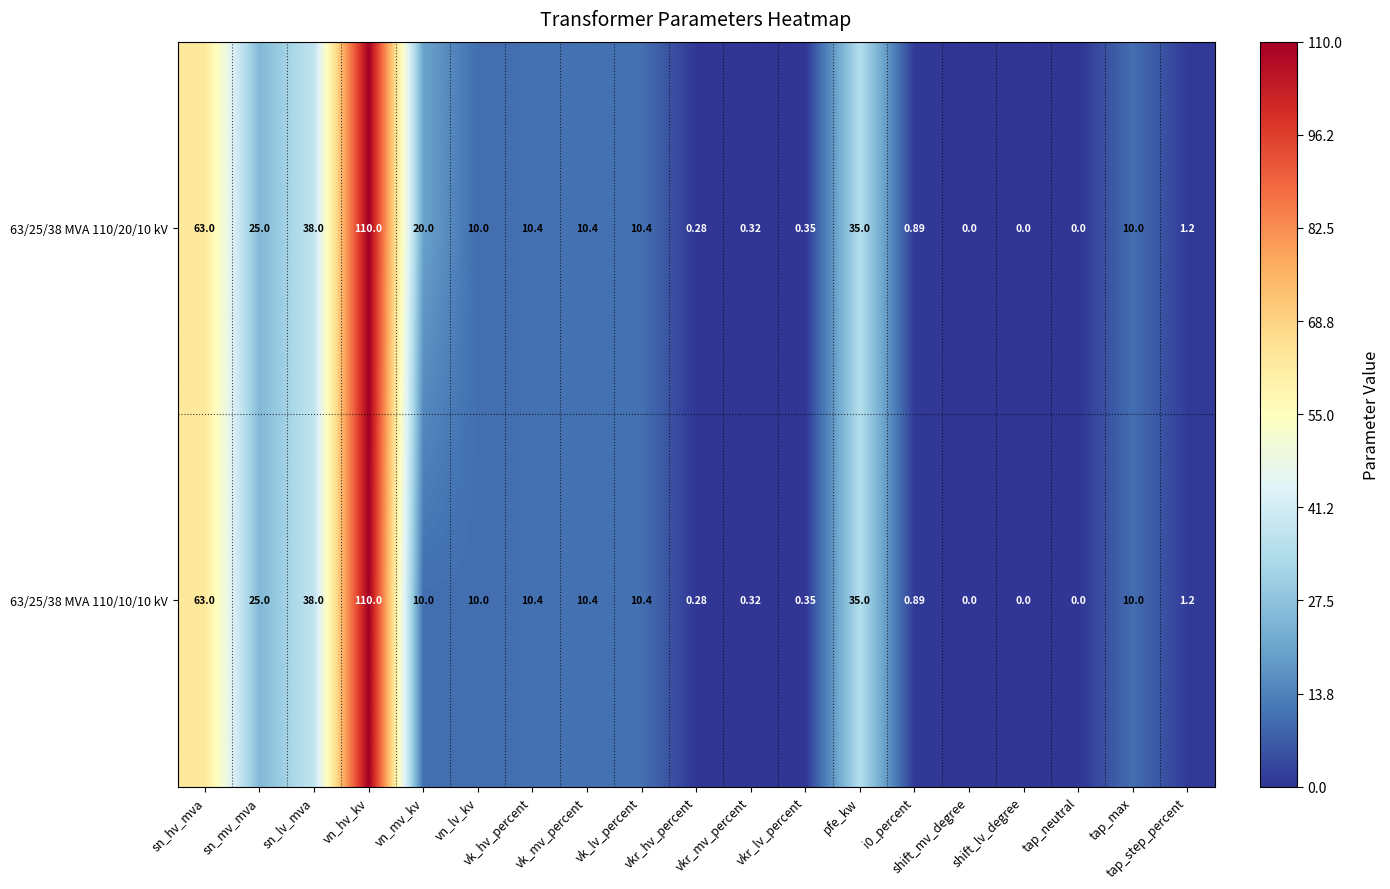

At which label is 63/25/38 MVA 110/20/10 kV closest to 55?

sn_hv_mva